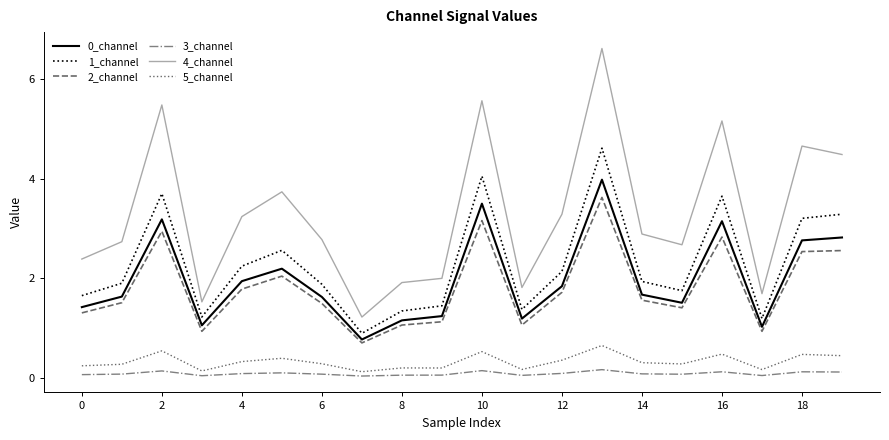

What is the greatest value displayed?

6.6